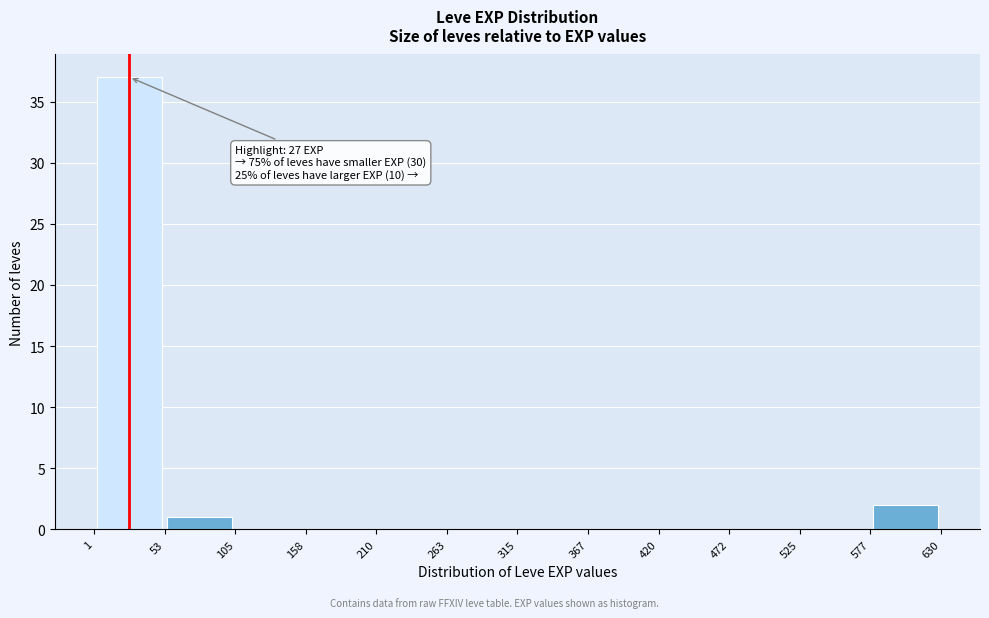

Which range on the x-axis has the tallest bar?

1 to 53